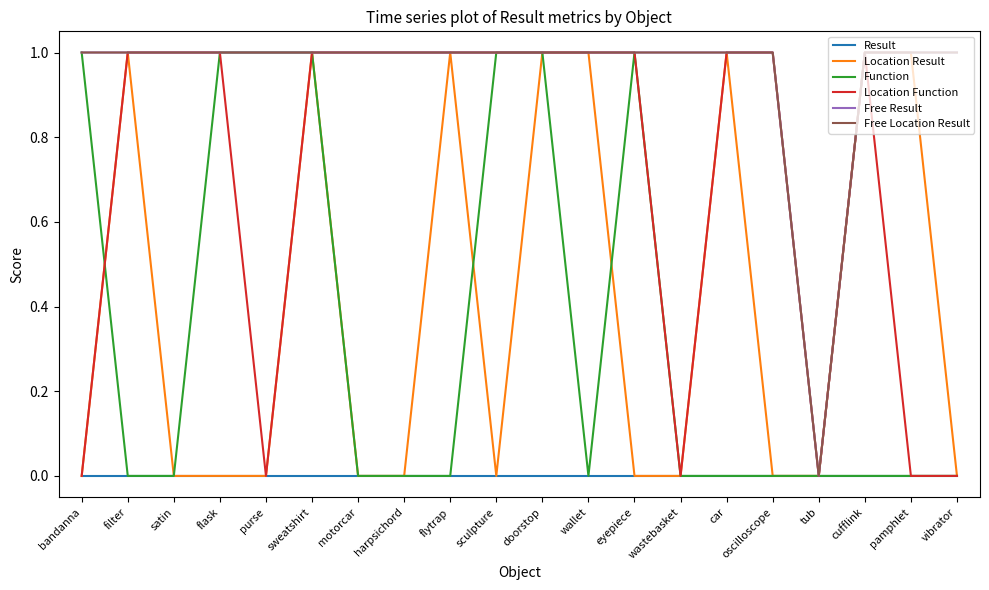

Reading left to right, what are all the values shown in this chart?

Result: bandanna=0	filter=0	satin=0	flask=0	purse=0	sweatshirt=0	motorcar=0	harpsichord=0	flytrap=0	sculpture=0	doorstop=0	wallet=0	eyepiece=0	wastebasket=0	car=0	oscilloscope=0	tub=0	cufflink=0	pamphlet=0	vibrator=0
Location Result: bandanna=0	filter=1	satin=0	flask=0	purse=0	sweatshirt=1	motorcar=0	harpsichord=0	flytrap=1	sculpture=0	doorstop=1	wallet=1	eyepiece=0	wastebasket=0	car=1	oscilloscope=0	tub=0	cufflink=1	pamphlet=1	vibrator=0
Function: bandanna=1	filter=0	satin=0	flask=1	purse=1	sweatshirt=1	motorcar=0	harpsichord=0	flytrap=0	sculpture=1	doorstop=1	wallet=0	eyepiece=1	wastebasket=0	car=0	oscilloscope=0	tub=0	cufflink=0	pamphlet=0	vibrator=0
Location Function: bandanna=0	filter=1	satin=1	flask=1	purse=0	sweatshirt=1	motorcar=1	harpsichord=1	flytrap=1	sculpture=1	doorstop=1	wallet=1	eyepiece=1	wastebasket=0	car=1	oscilloscope=1	tub=0	cufflink=1	pamphlet=0	vibrator=0
Free Result: bandanna=1	filter=1	satin=1	flask=1	purse=1	sweatshirt=1	motorcar=1	harpsichord=1	flytrap=1	sculpture=1	doorstop=1	wallet=1	eyepiece=1	wastebasket=1	car=1	oscilloscope=1	tub=0	cufflink=1	pamphlet=1	vibrator=1
Free Location Result: bandanna=1	filter=1	satin=1	flask=1	purse=1	sweatshirt=1	motorcar=1	harpsichord=1	flytrap=1	sculpture=1	doorstop=1	wallet=1	eyepiece=1	wastebasket=1	car=1	oscilloscope=1	tub=0	cufflink=1	pamphlet=1	vibrator=1